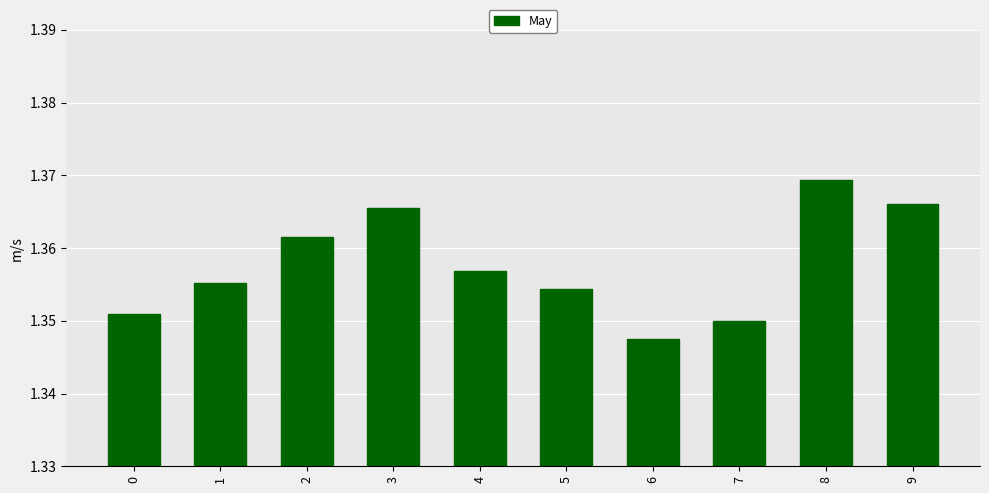

What is the sum of the values at 5 and 4?

2.7